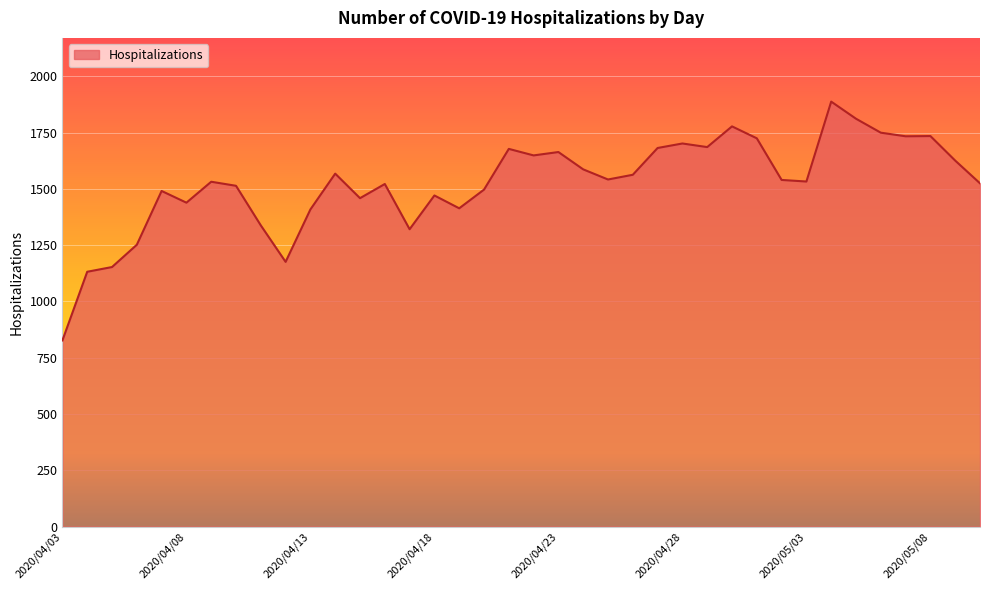

What is the difference between the maximum and minimum values?

1061